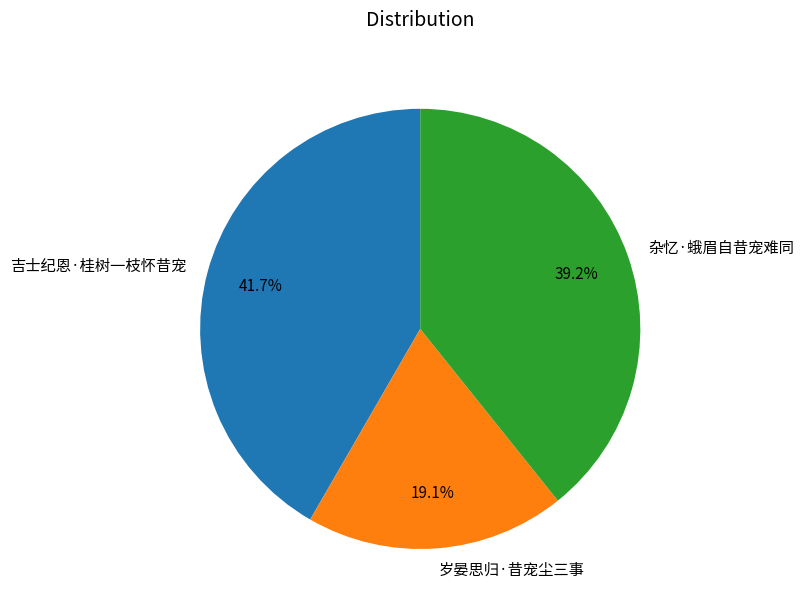

Rank the categories by value from lowest to highest.

岁晏思归·昔宠尘三事, 杂忆·蛾眉自昔宠难同, 吉士纪恩·桂树一枝怀昔宠